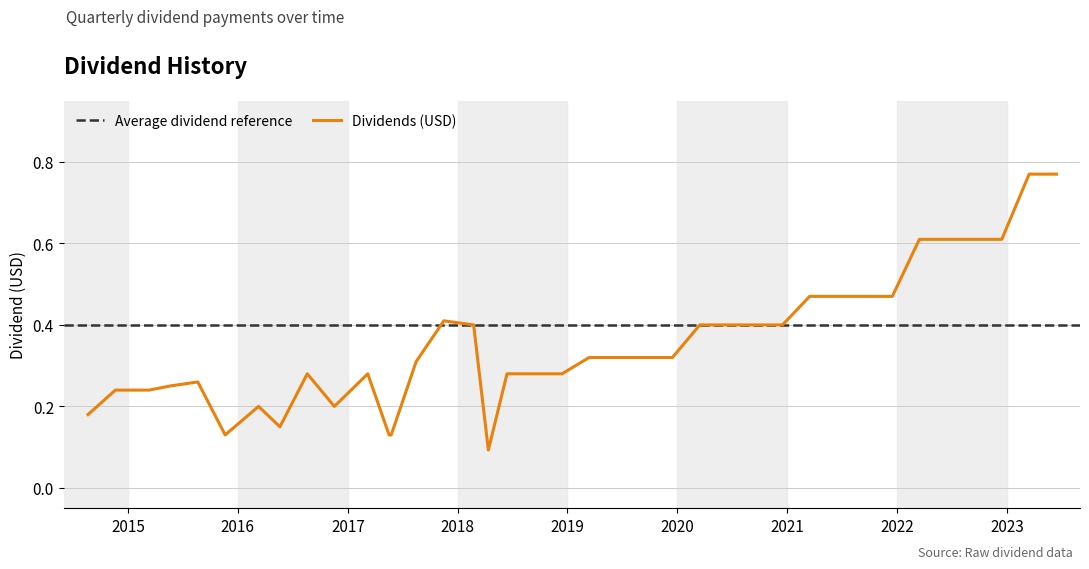

Count the values in the range 0 to 1.

38